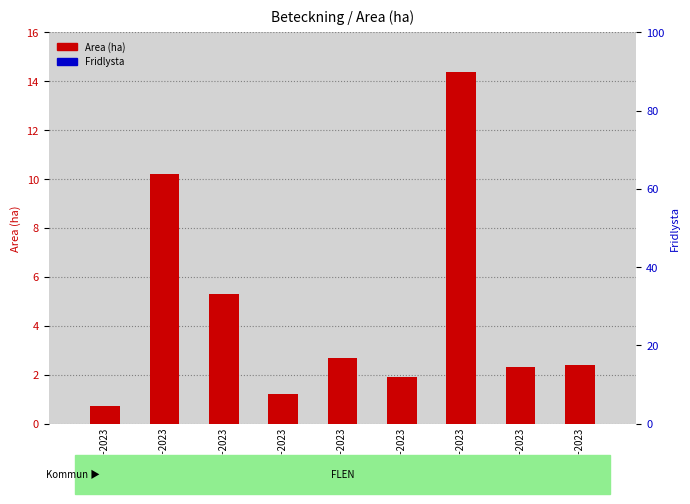

Reading left to right, list all the values displayed in this chart.

Area (ha): A 32407-2023=0.7	A 33010-2023=10.2	A 31352-2023=5.3	A 31217-2023=1.2	A 33280-2023=2.7	A 33742-2023=1.9	A 33908-2023=14.4	A 33907-2023=2.3	A 33902-2023=2.4
Fridlysta: A 32407-2023=0.0	A 33010-2023=0.0	A 31352-2023=0.0	A 31217-2023=0.0	A 33280-2023=0.0	A 33742-2023=0.0	A 33908-2023=0.0	A 33907-2023=0.0	A 33902-2023=0.0